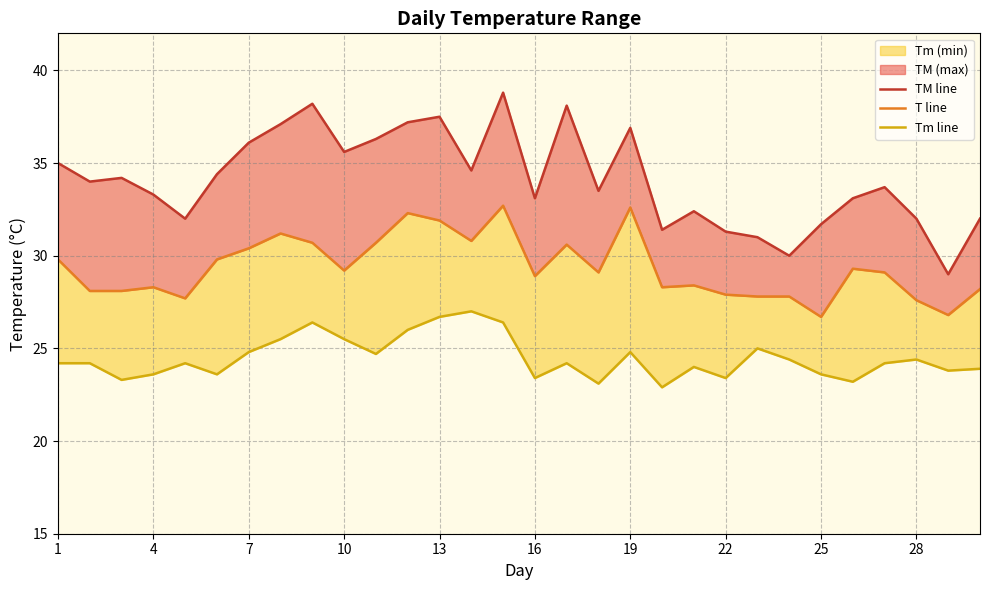

True or false: Tm line and T line cross at least once.

False